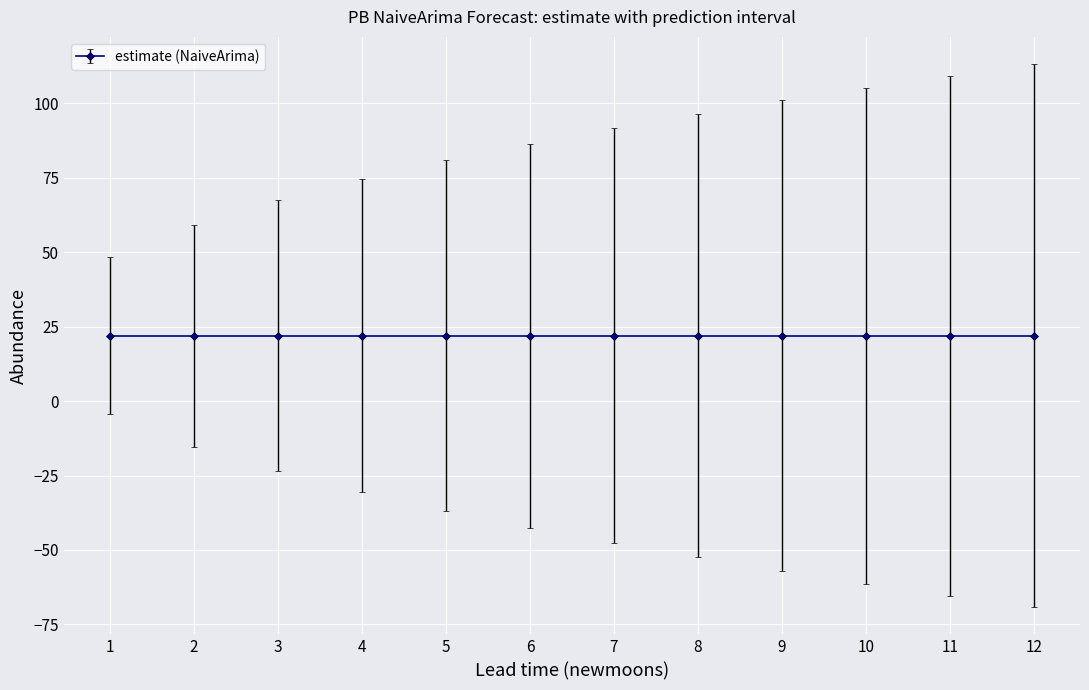

List the labels in order of upper_pi value, largest first.

12, 11, 10, 9, 8, 7, 6, 5, 4, 3, 2, 1